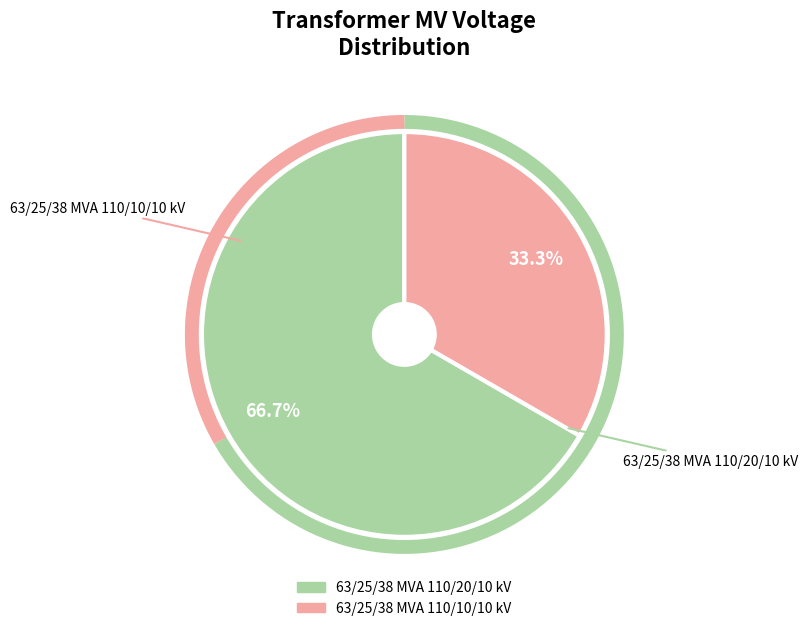

How many slices are in this pie chart?

2